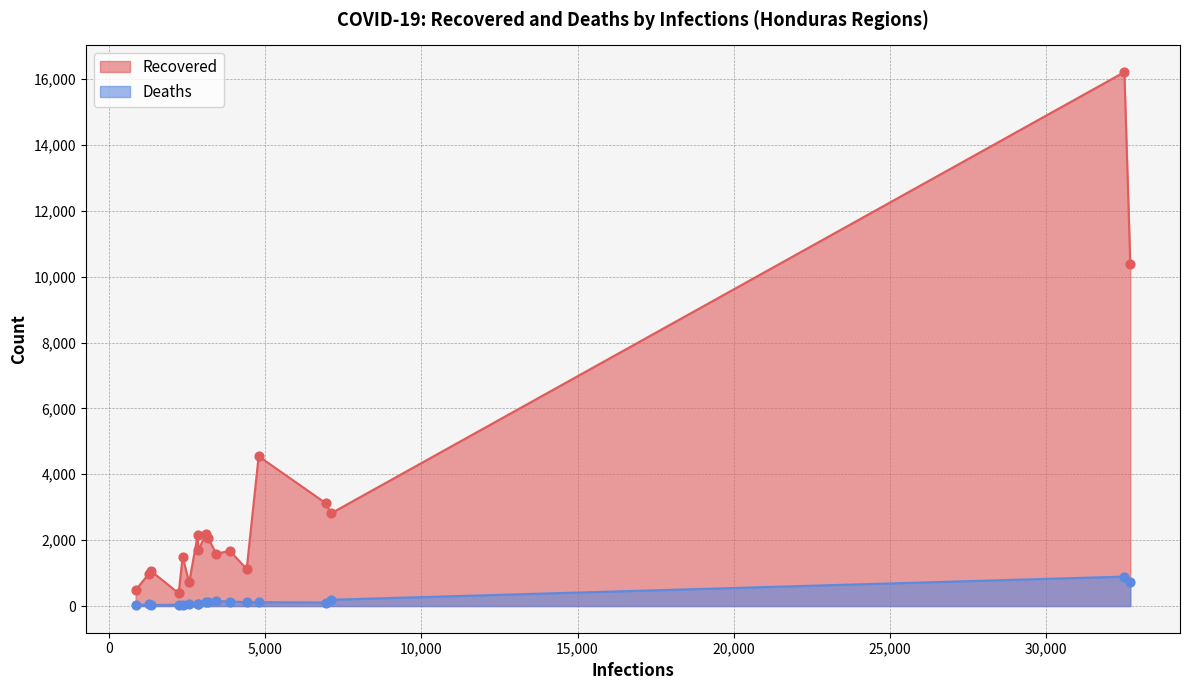

Which series has the largest total across all categories?

Recovered